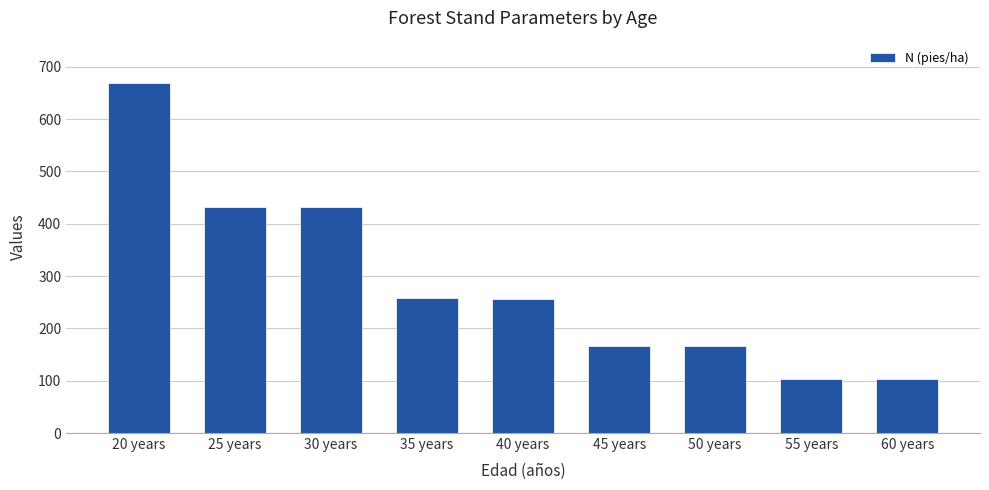

How many bars are there in total?

9